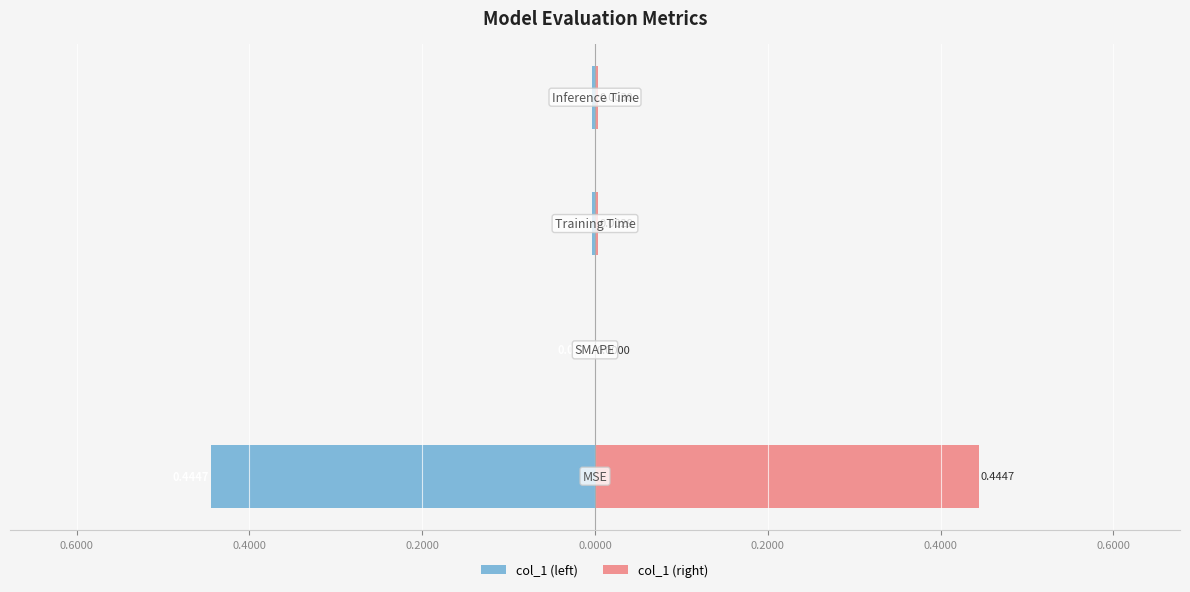

What are all the series names shown in the legend?

col_1 (left), col_1 (right)